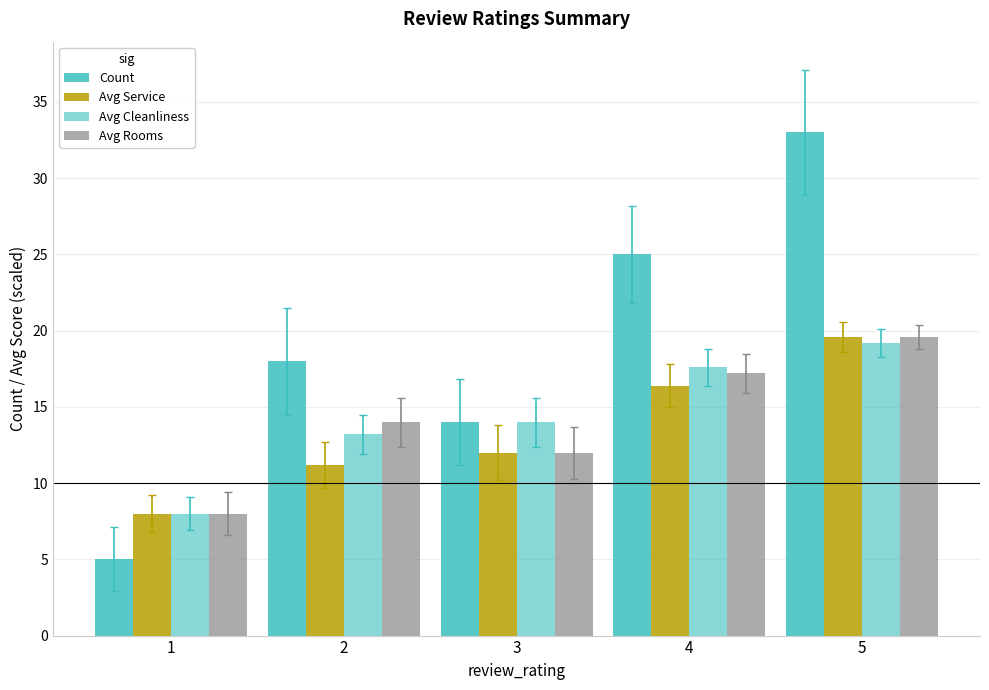

How many bars are there in each group?

4